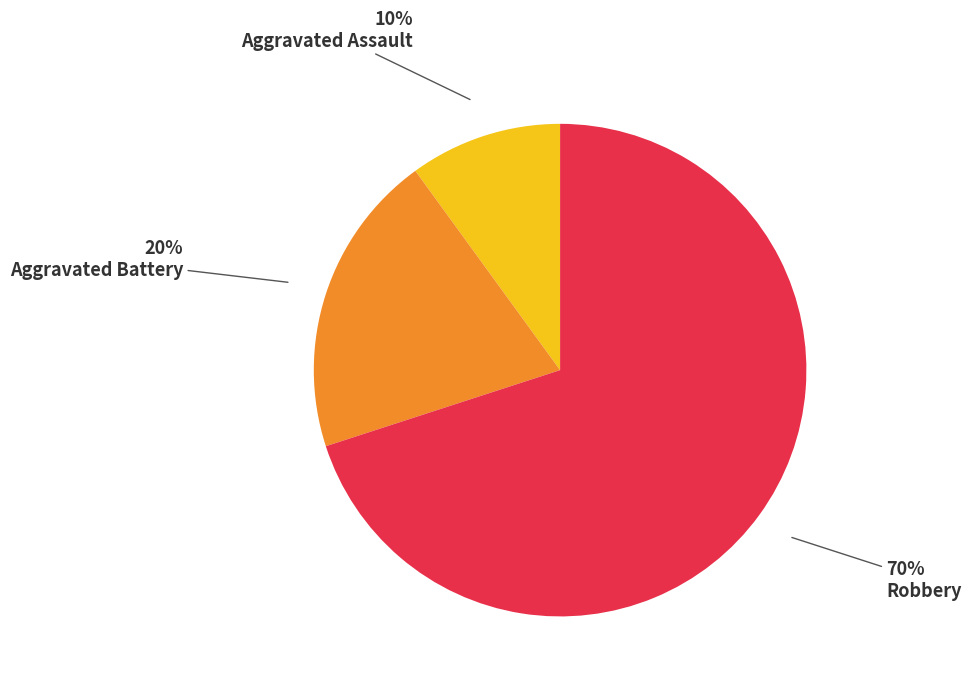

To the nearest percent, what is the average slice percentage?

33%